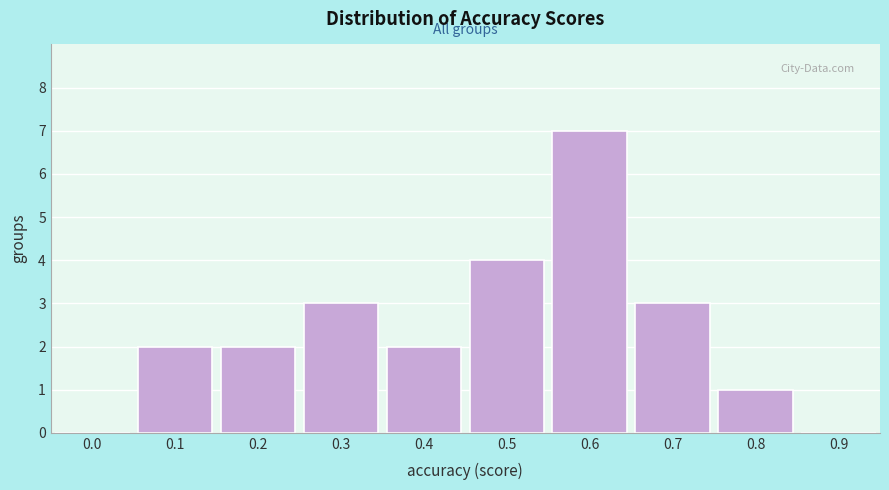

Reading right to left, list all the values displayed in this chart.

0.9=0	0.8=1	0.7=3	0.6=7	0.5=4	0.4=2	0.3=3	0.2=2	0.1=2	0.0=0